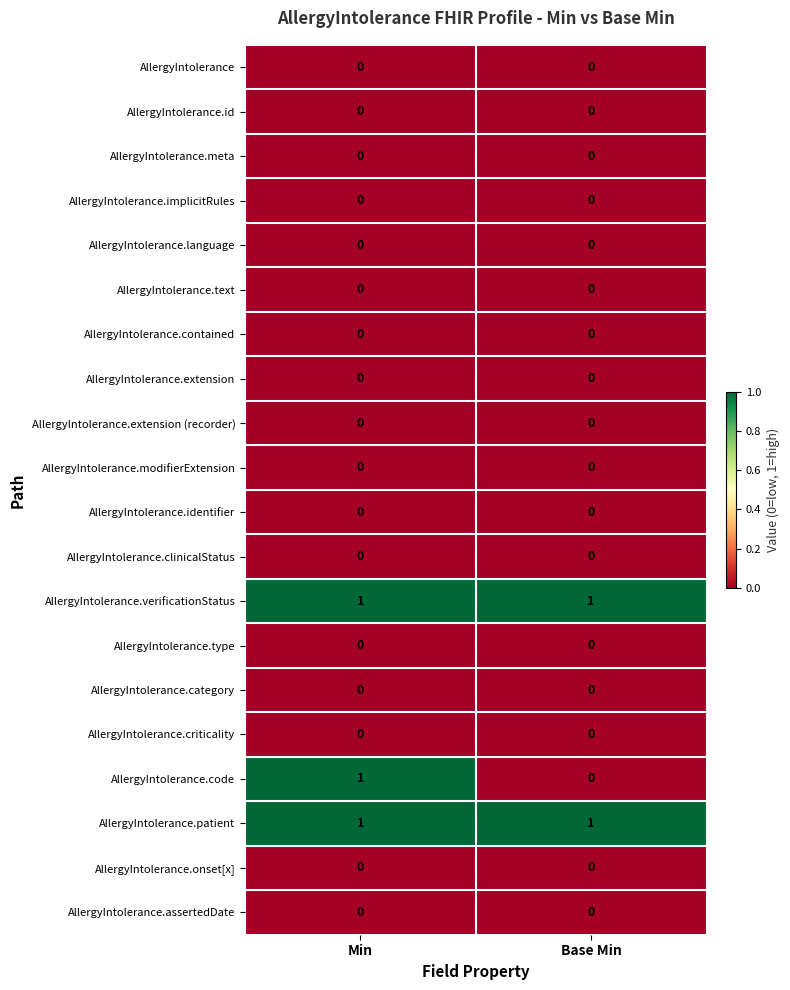

Which series has the widest spread of values?

AllergyIntolerance.code